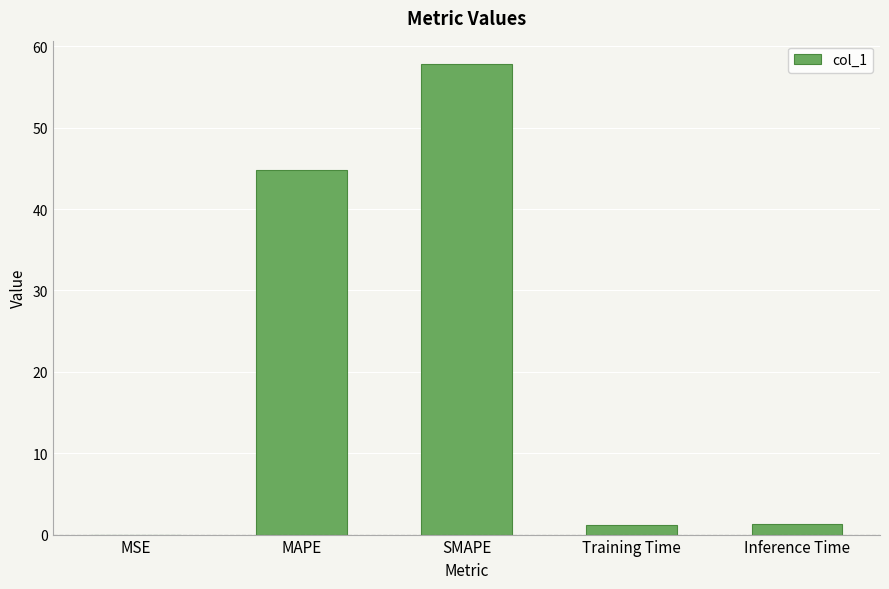

Read the value at MAPE.

44.8